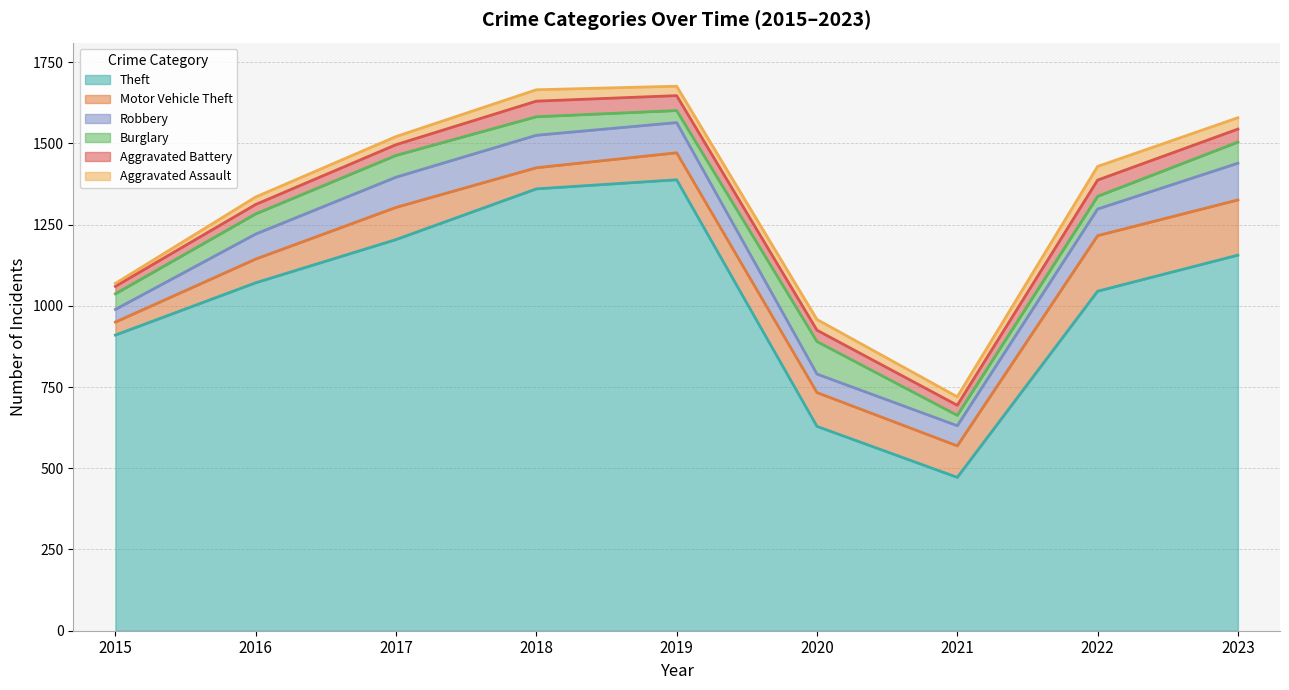

Which has a higher value, 2021 or 2019?

2019